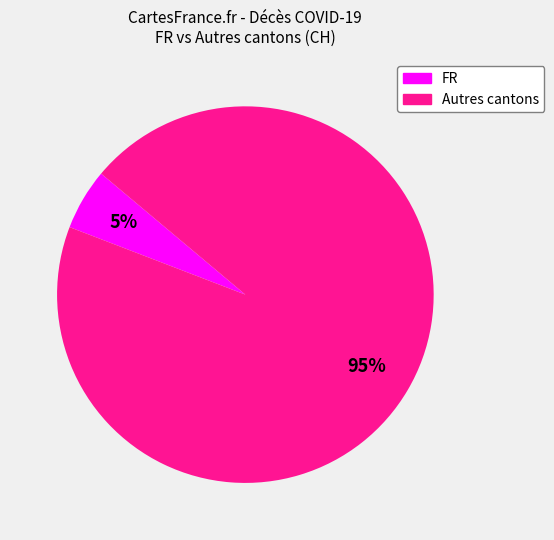

Is there any slice that represents more than half of the pie?

Yes